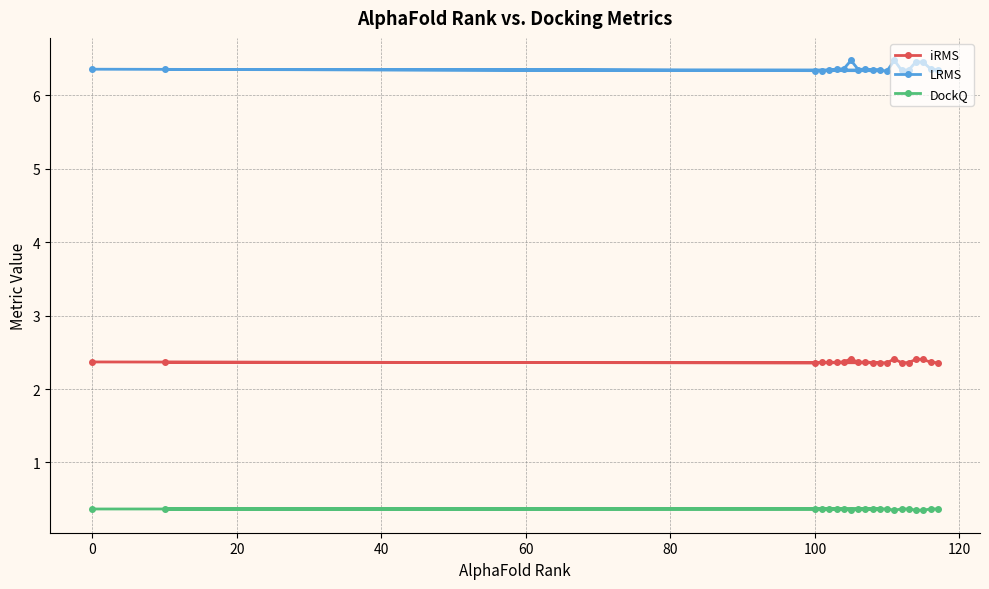

True or false: LRMS and iRMS cross at least once.

False